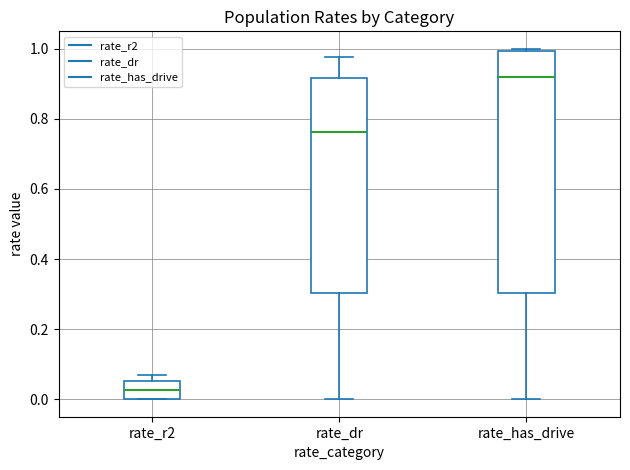

Which box's median line is the lowest?

rate_r2